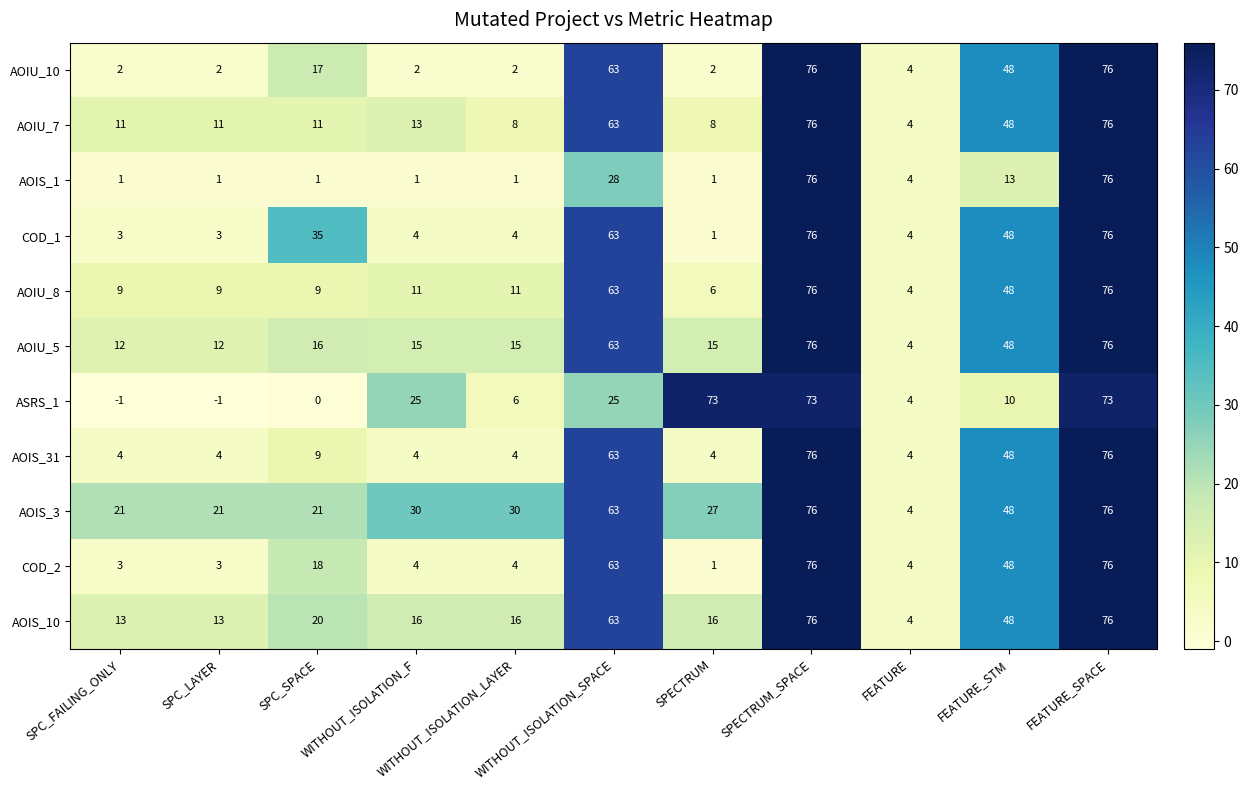

What is the sum of all AOIS_10 values?

361